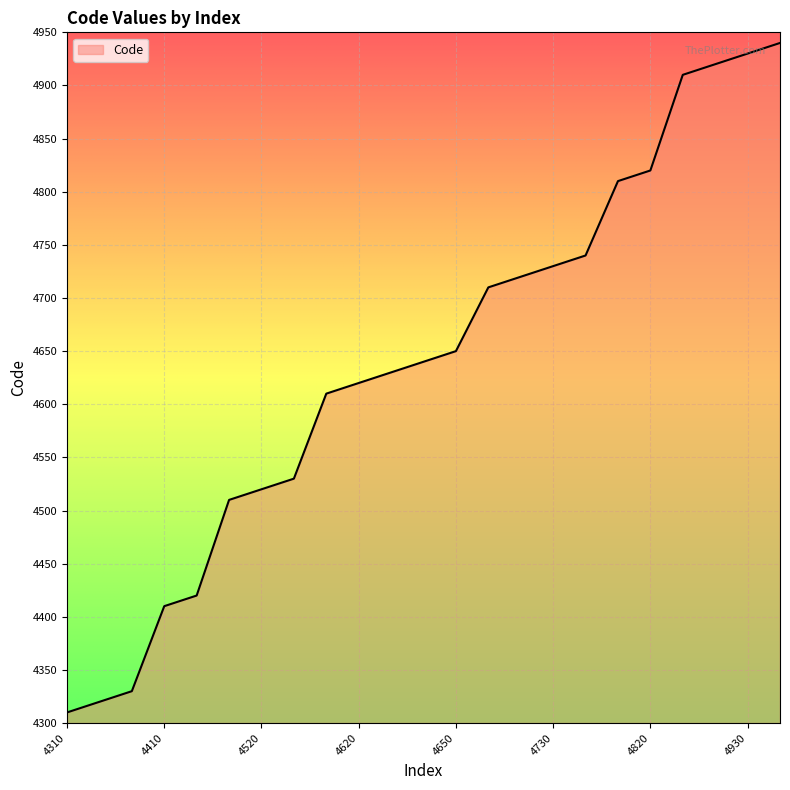

What is the greatest value displayed?

4940